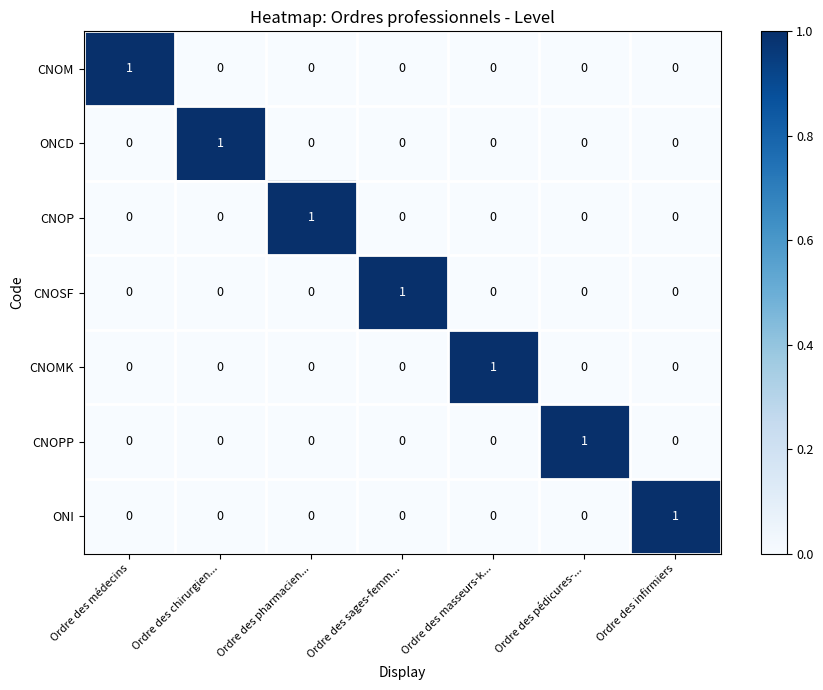

How many CNOP values are between 0 and 1?

7